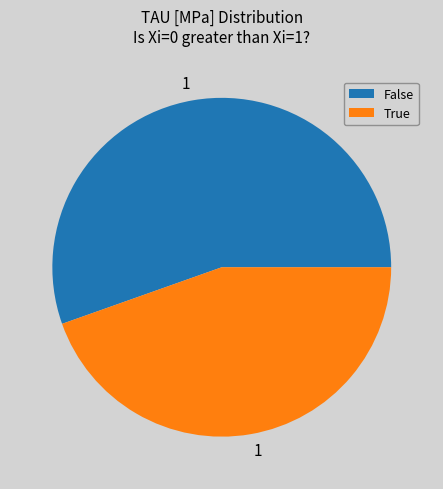

How many segments does this pie chart have?

2